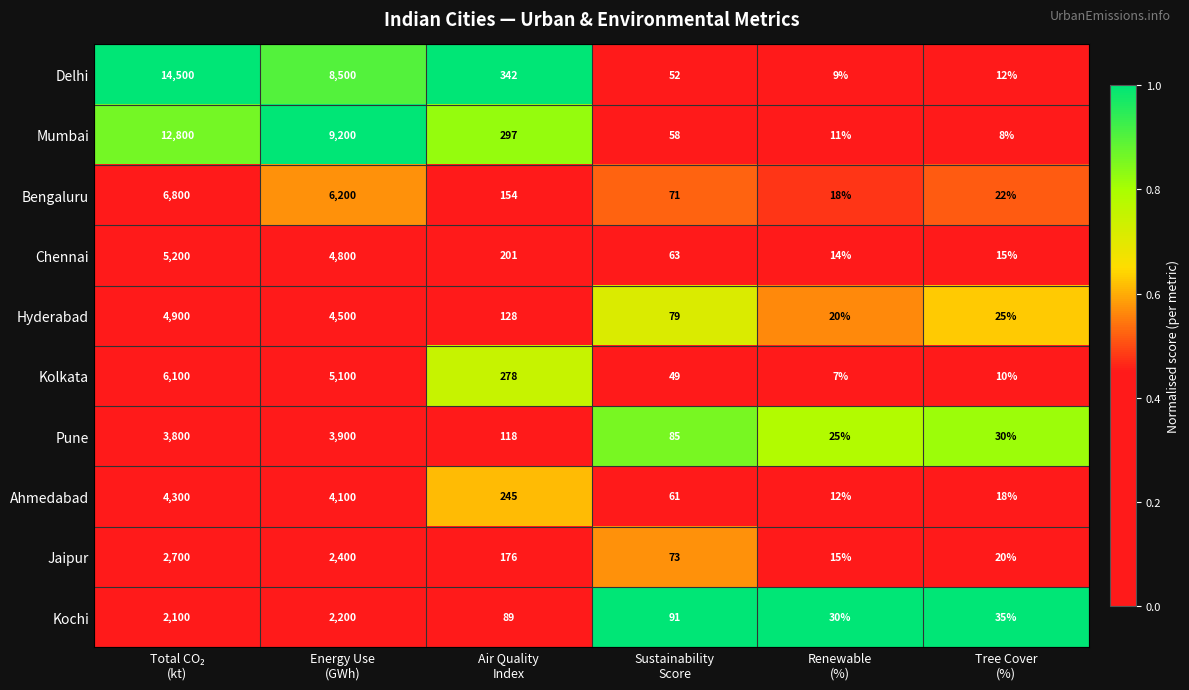

Which series has the largest range (max minus min)?

Delhi